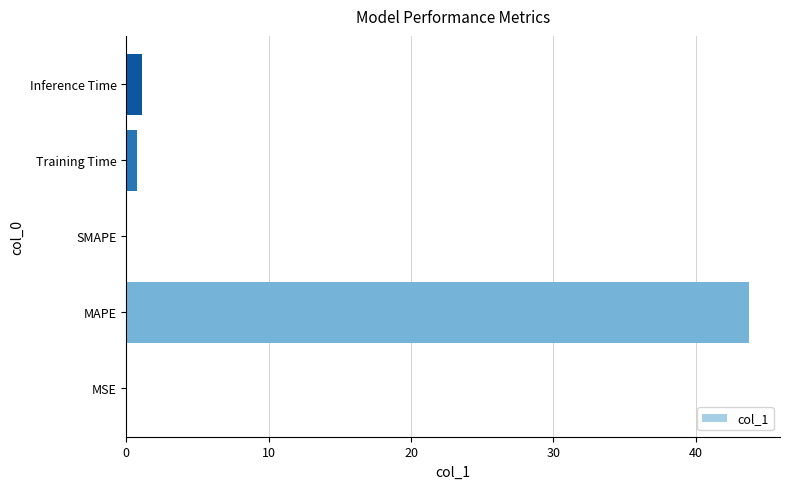

How many data points does each series have?

5